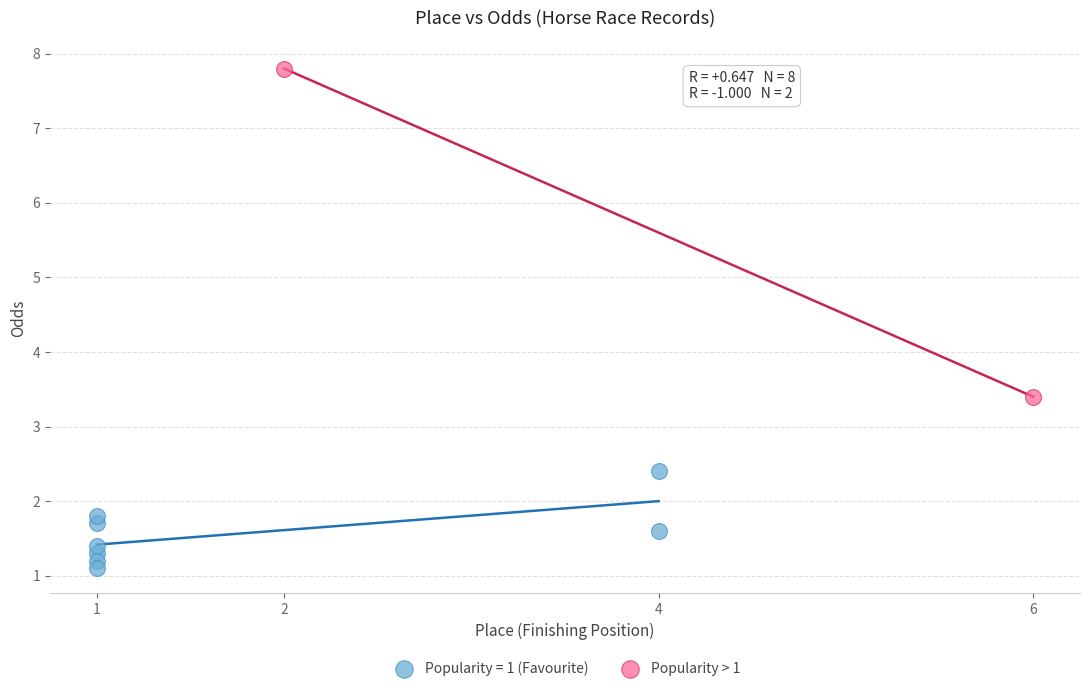

What are all the series names shown in the legend?

Popularity = 1 (Favourite), Popularity > 1